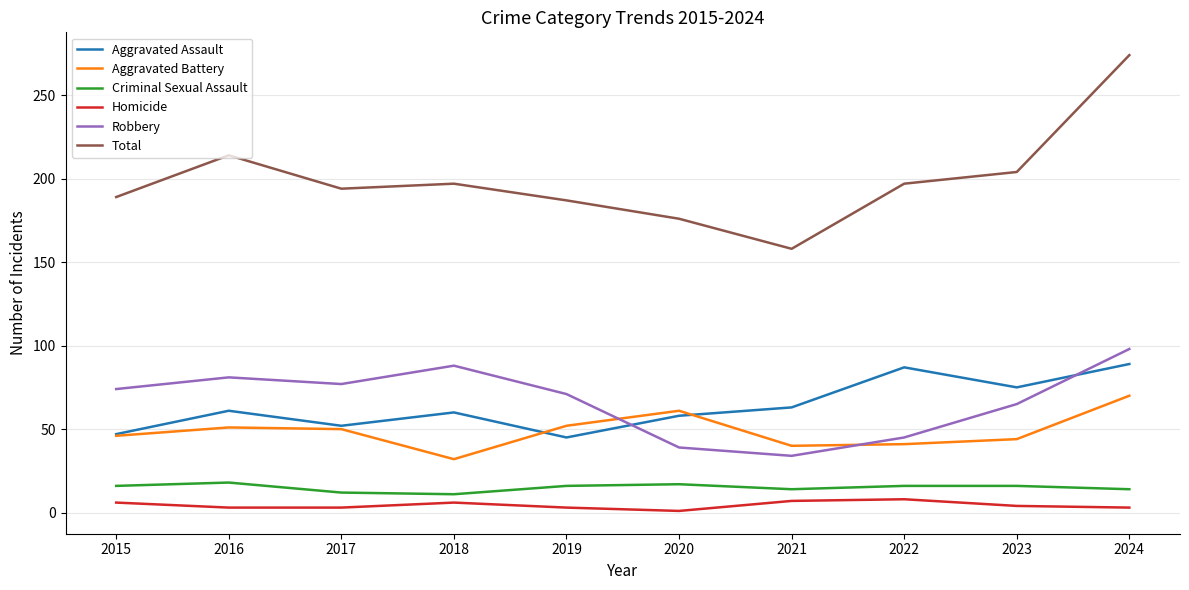

True or false: Aggravated Assault and Homicide cross at least once.

False